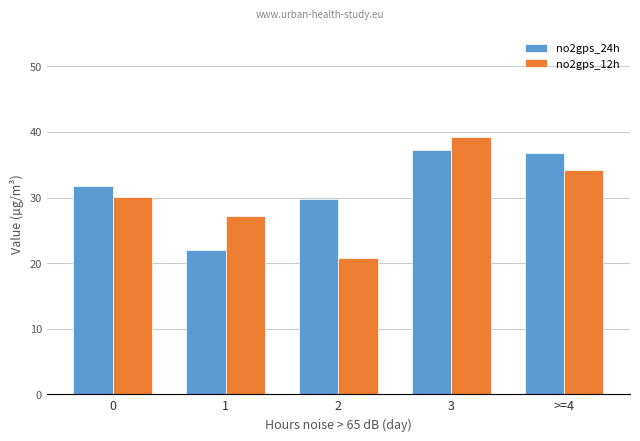

Is it true that no2gps_12h equals 34.2 at >=4?

True